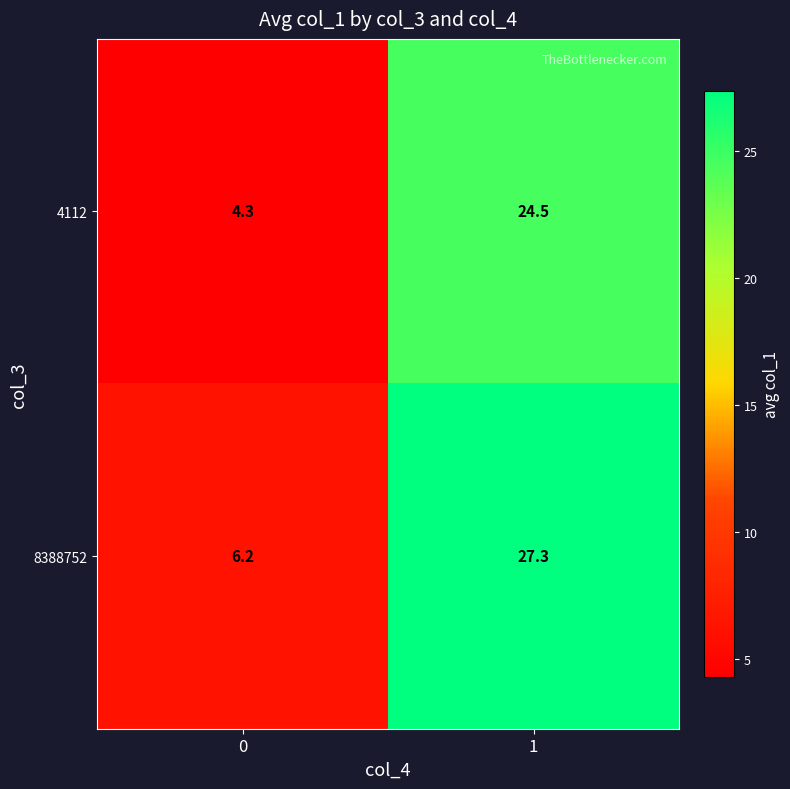

List the series in order of their peak value, highest first.

row_1, row_0